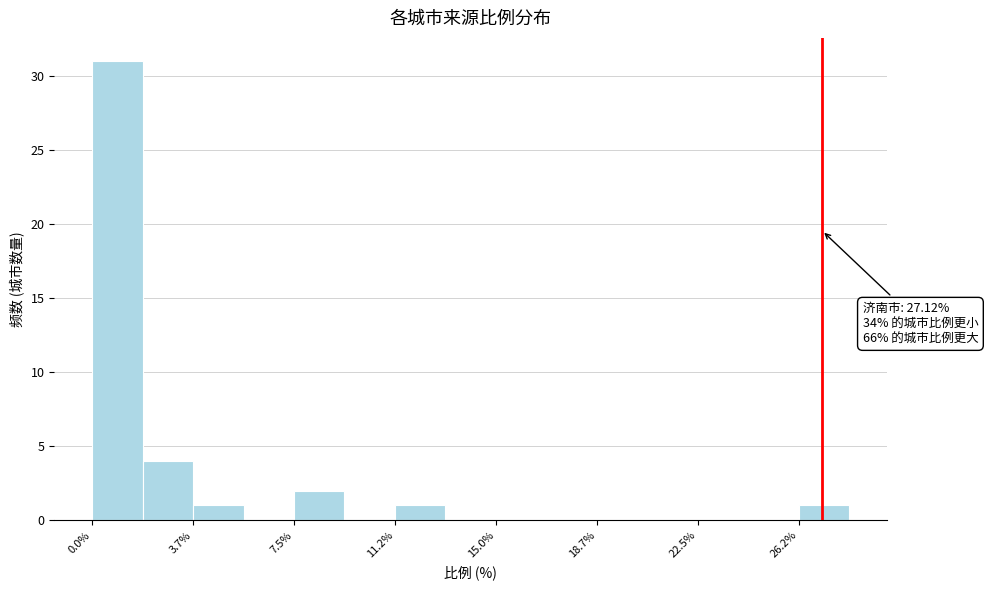

Around what value on the x-axis is the tallest bar? Give the approximate position of its centre, as read against the axis.

1.0